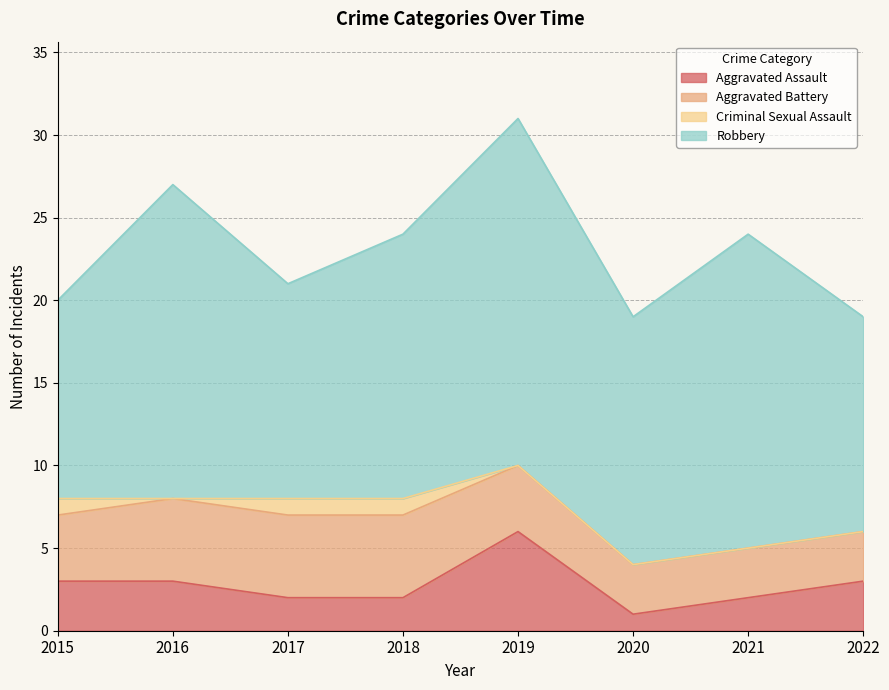

True or false: Criminal Sexual Assault and Aggravated Assault cross at least once.

False